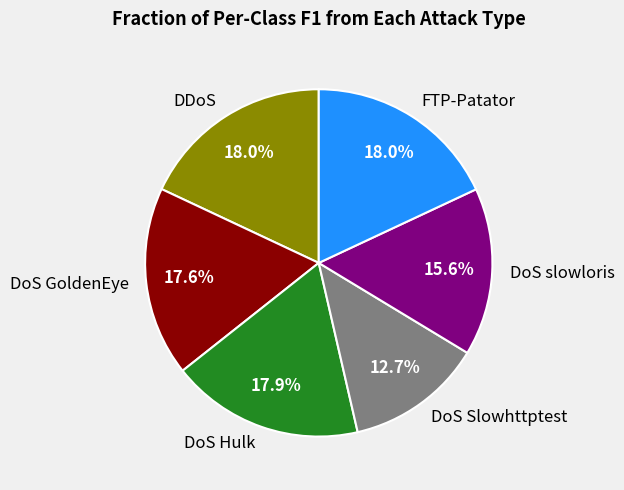

Between DoS Slowhttptest and DoS Hulk, which is larger?

DoS Hulk